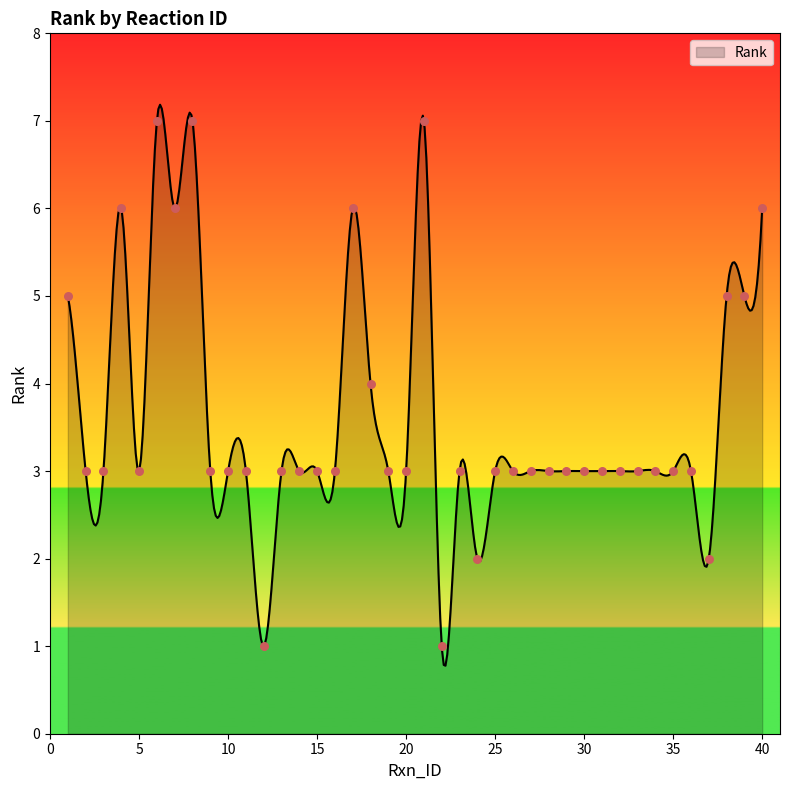

Approximately how many times larger is the value at 18 compared to 40?

0.7